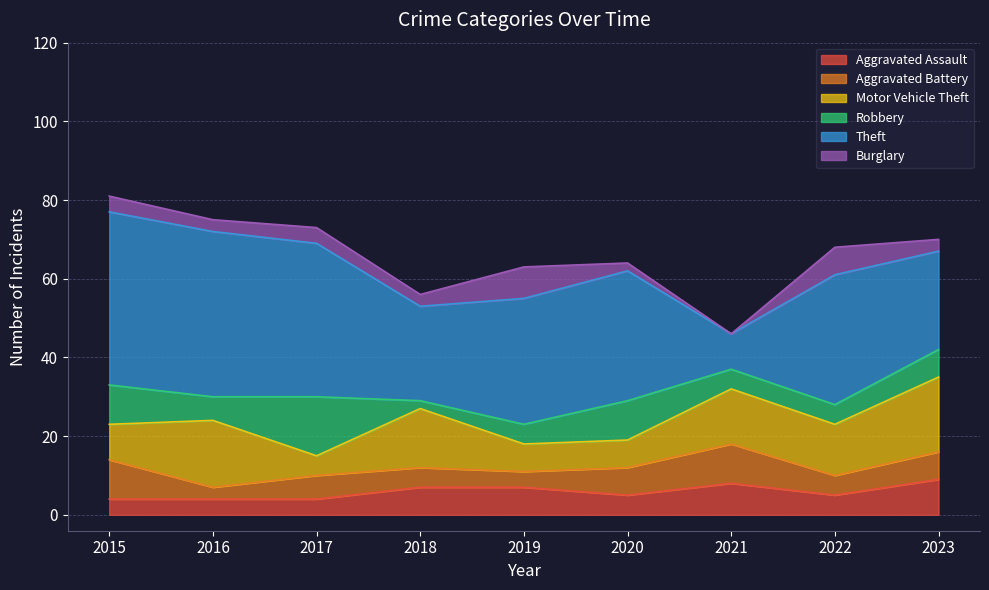

How many intersections are there between Aggravated Battery and Robbery?

3